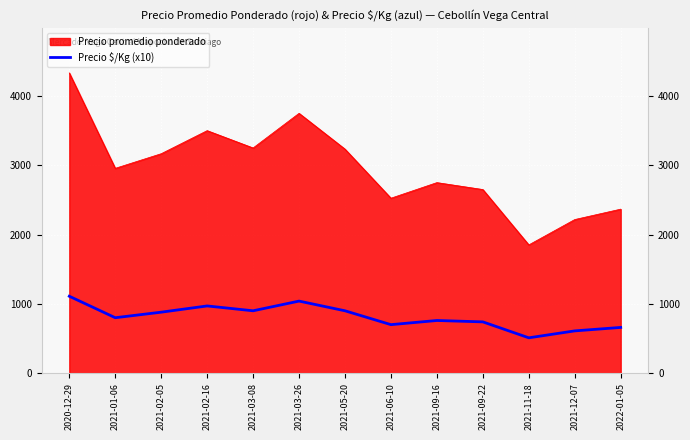

Which label corresponds to the largest value in the chart?

2020-12-29